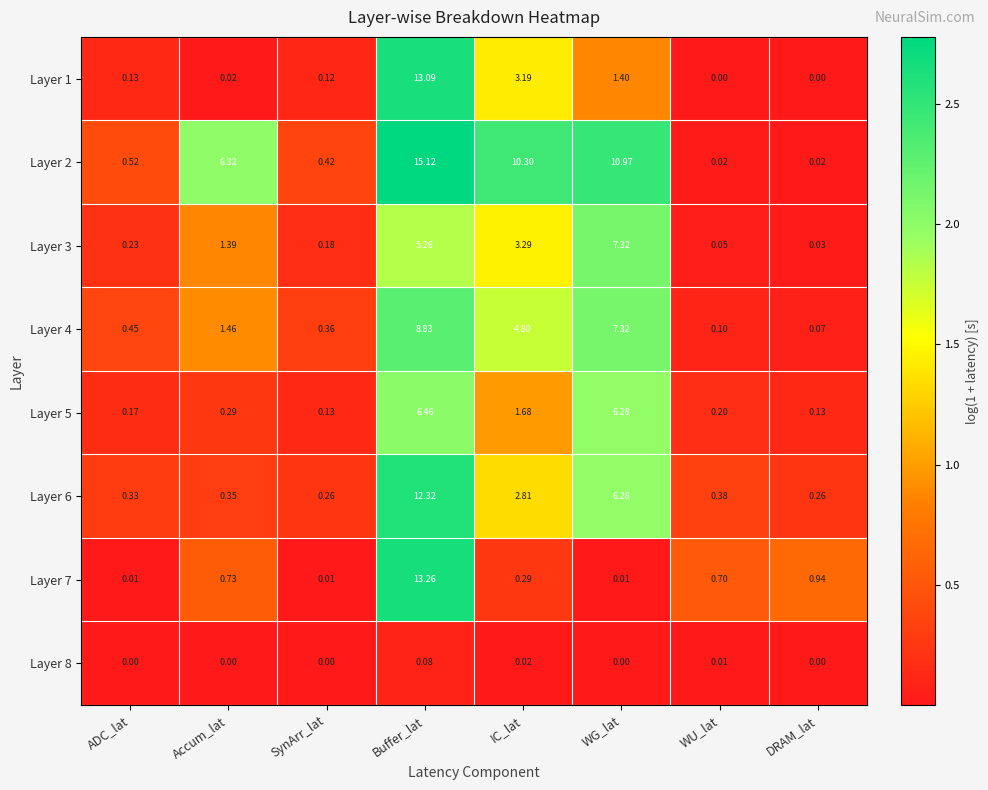

What is the total value across all series at Accum_lat?

10.6